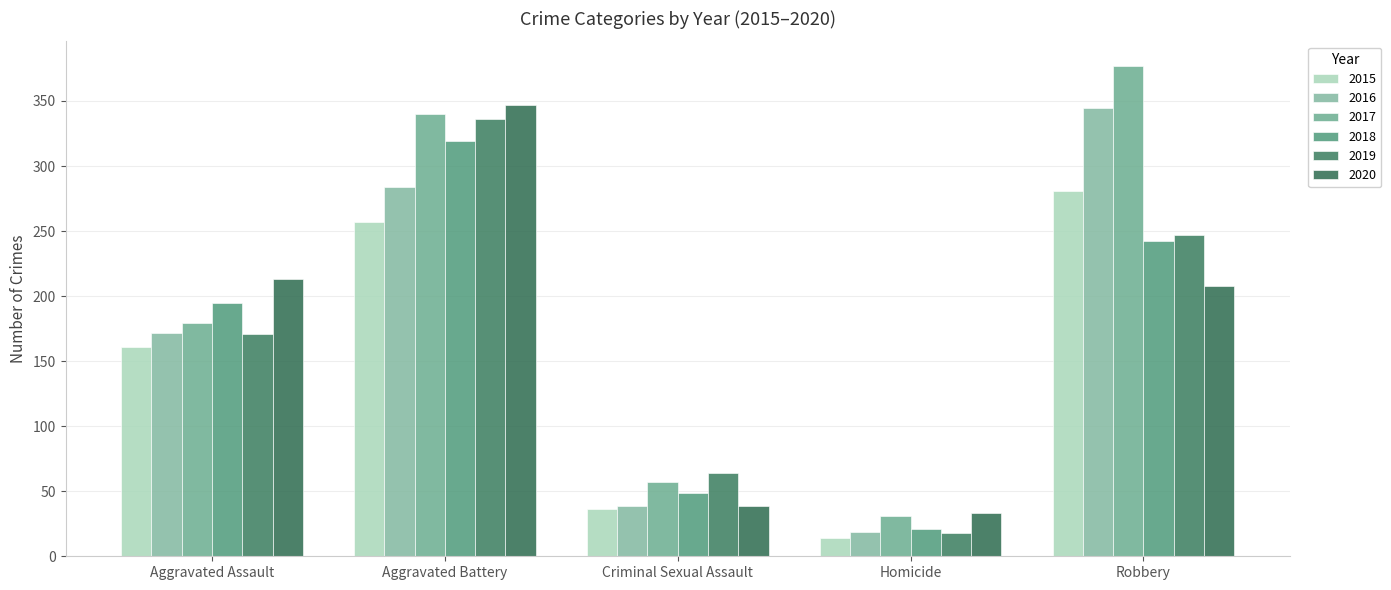

What is the spread (max minus min) of values at Robbery?

169